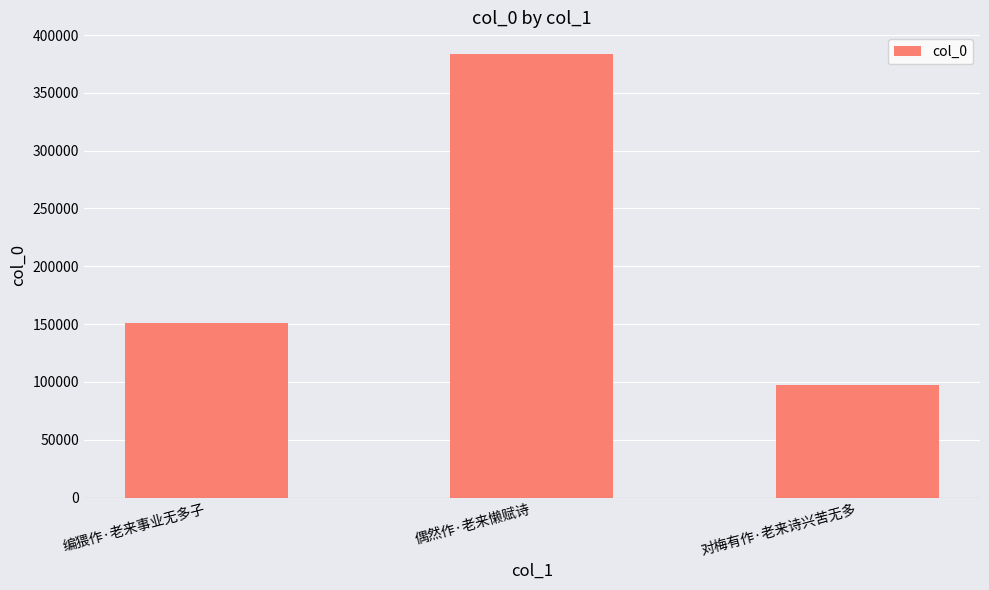

What is the change in value from 偶然作·老来懒赋诗 to 对梅有作·老来诗兴苦无多?

-285708